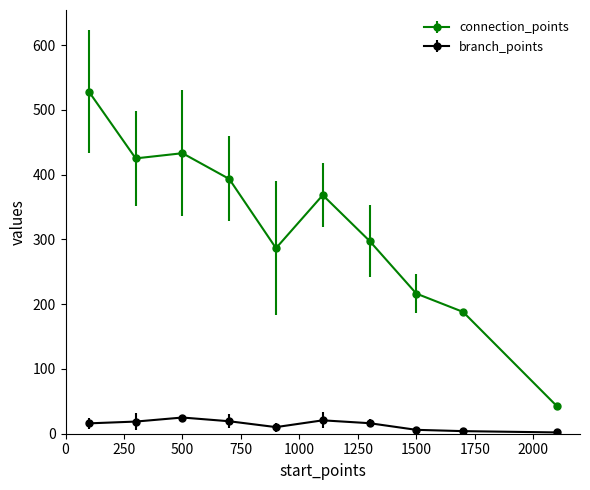

In connection_points, how many points are lower than both neighbors (excluding endpoints)?

2